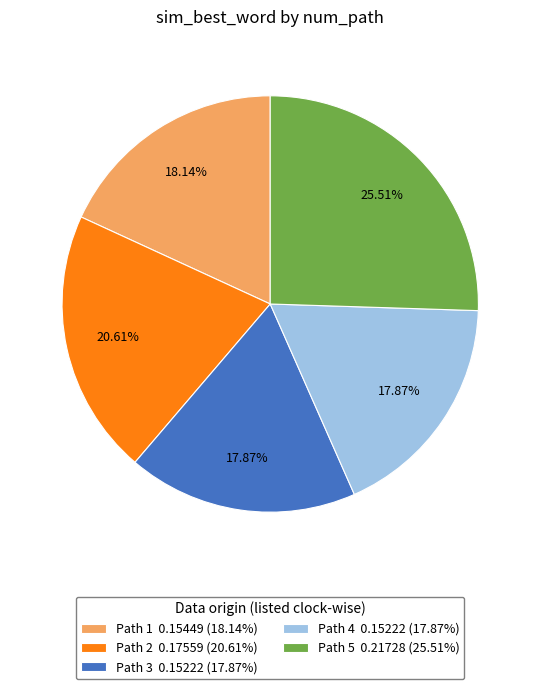

How many slices are in this pie chart?

5